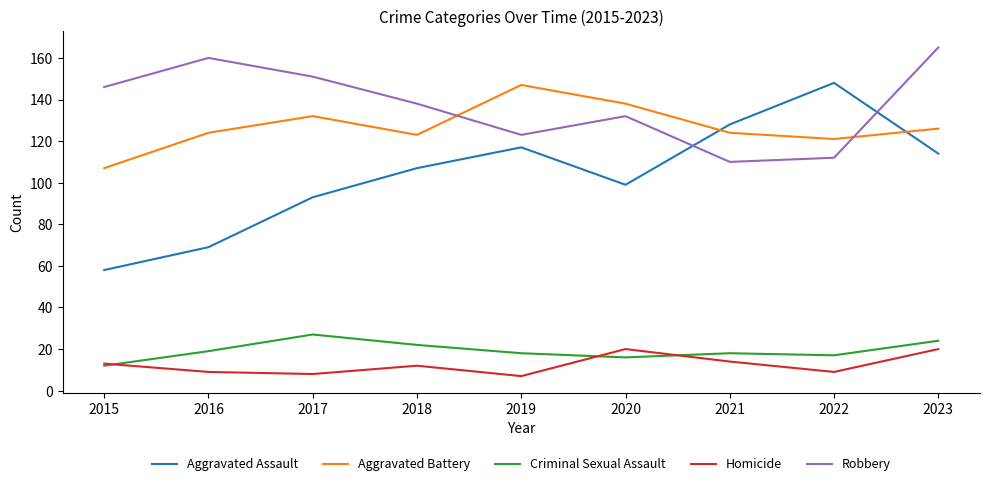

What is the average value of the Homicide series?

12